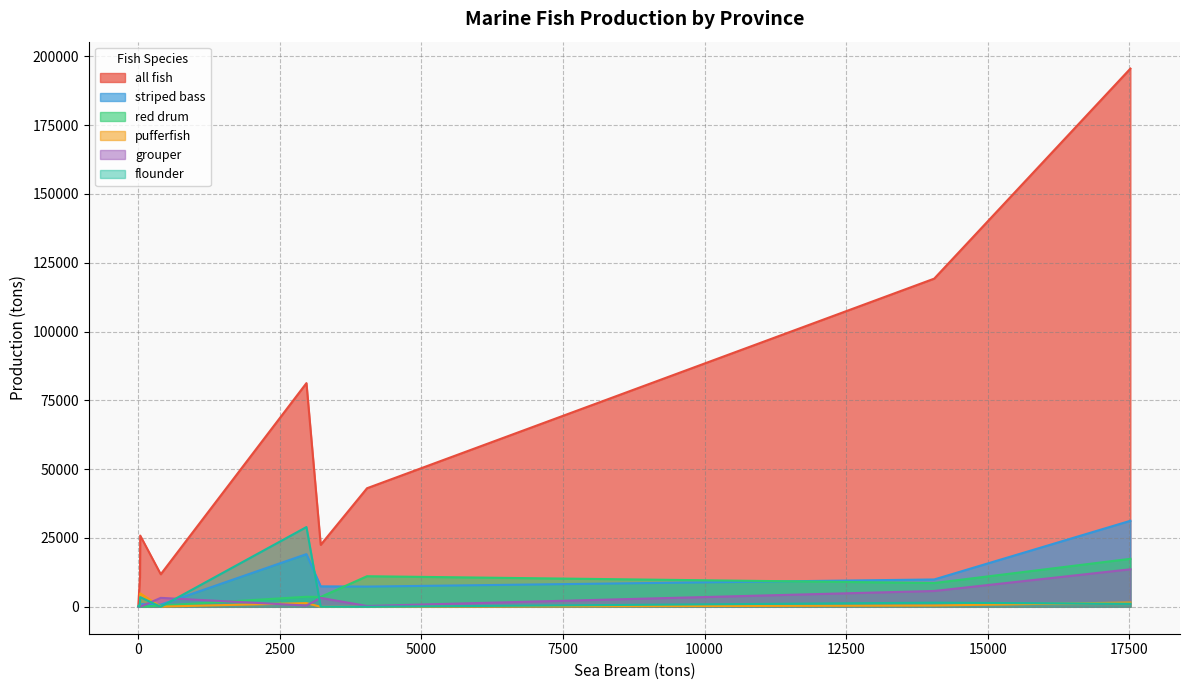

Is it true that all fish equals 479 at Tianjin?

False